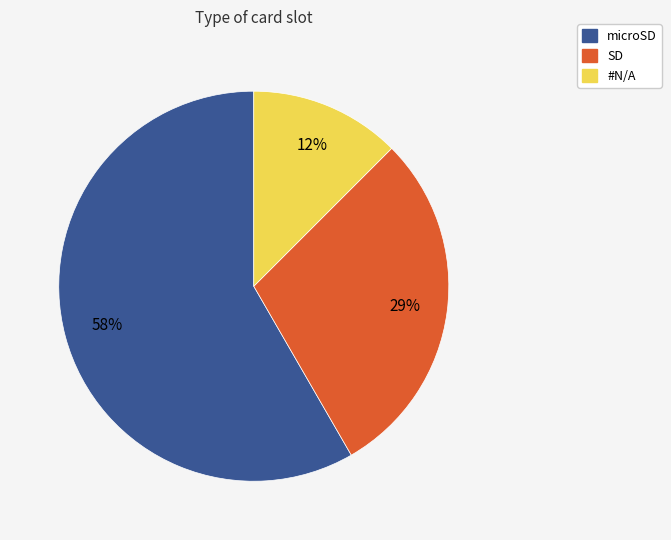

What is the largest slice in the pie chart?

microSD